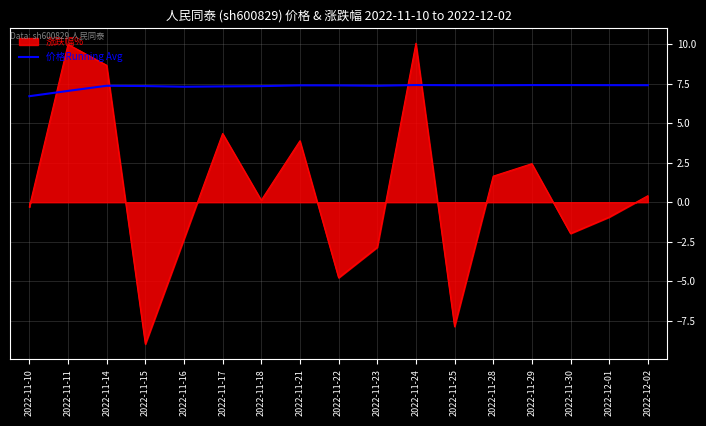

After their last crossing, which series has the higher values: 价格Running Avg or 涨跌幅%?

价格Running Avg